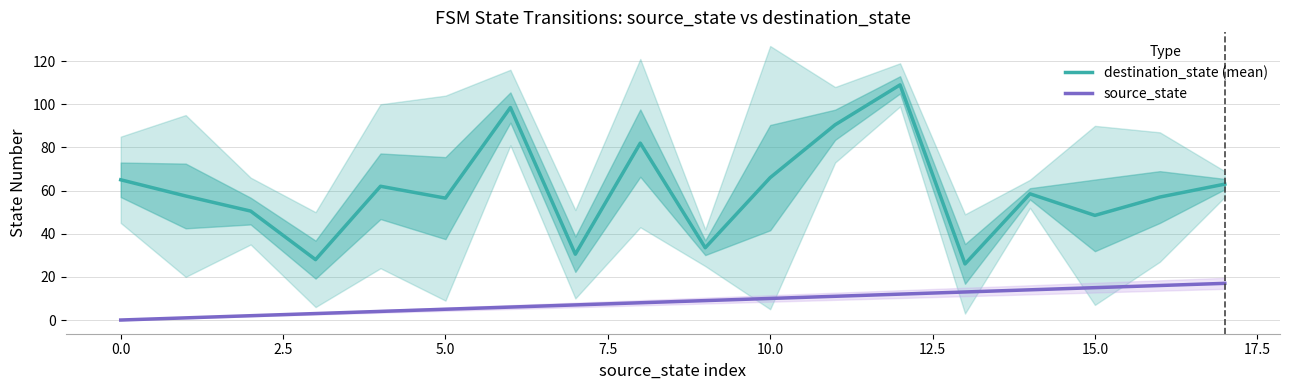

What is the average value of the destination_state (mean) series?

60.1